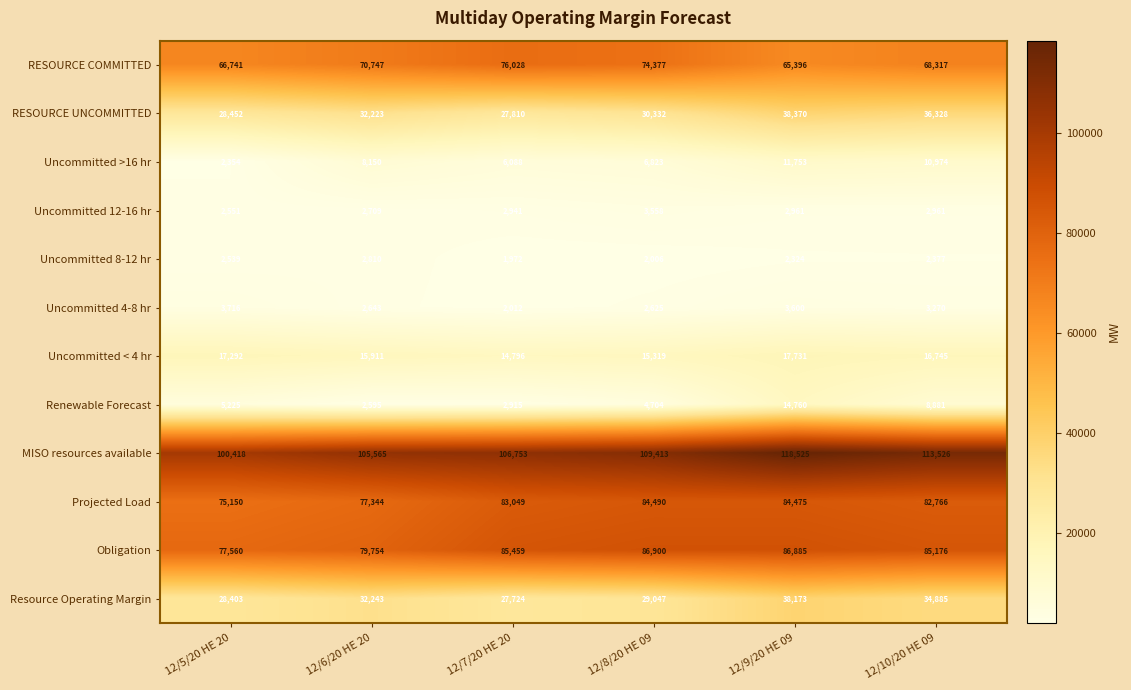

How many data points does each series have?

6